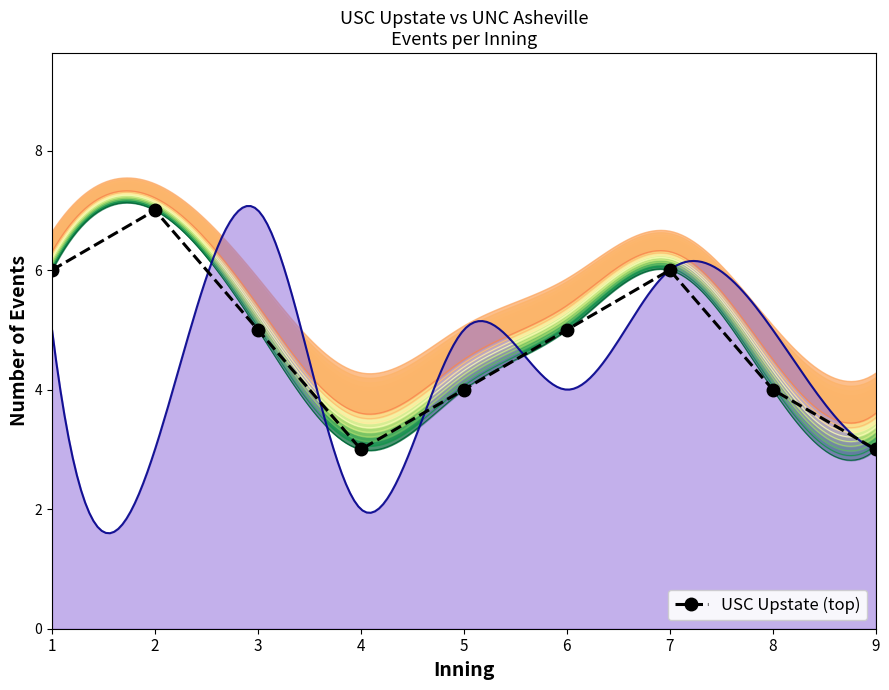

What is the sum of all values?

43